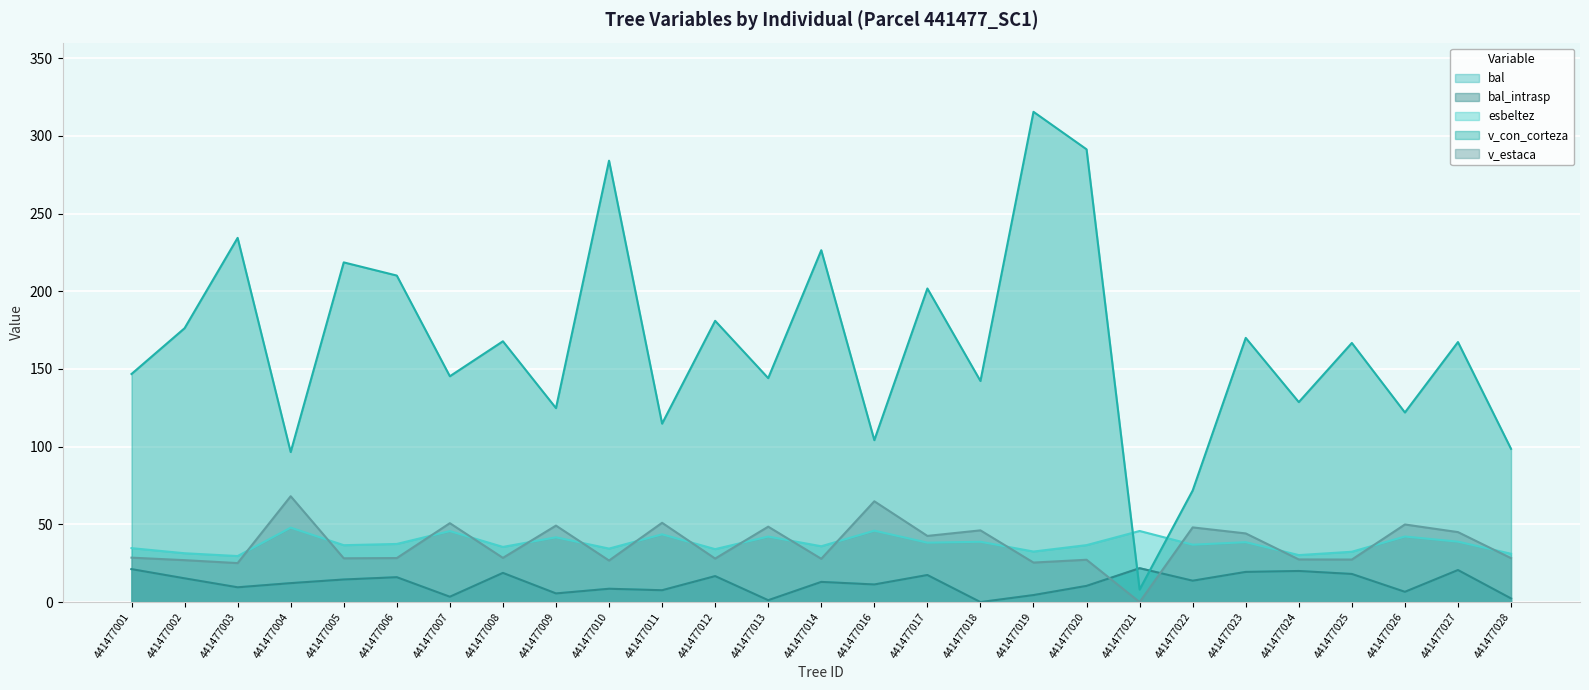

What is the average value of the bal series?

12.2